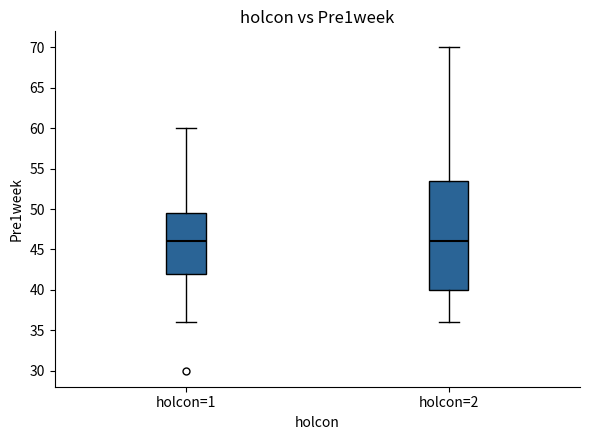

Which box is the tallest, from its lower edge to its upper edge?

holcon=2